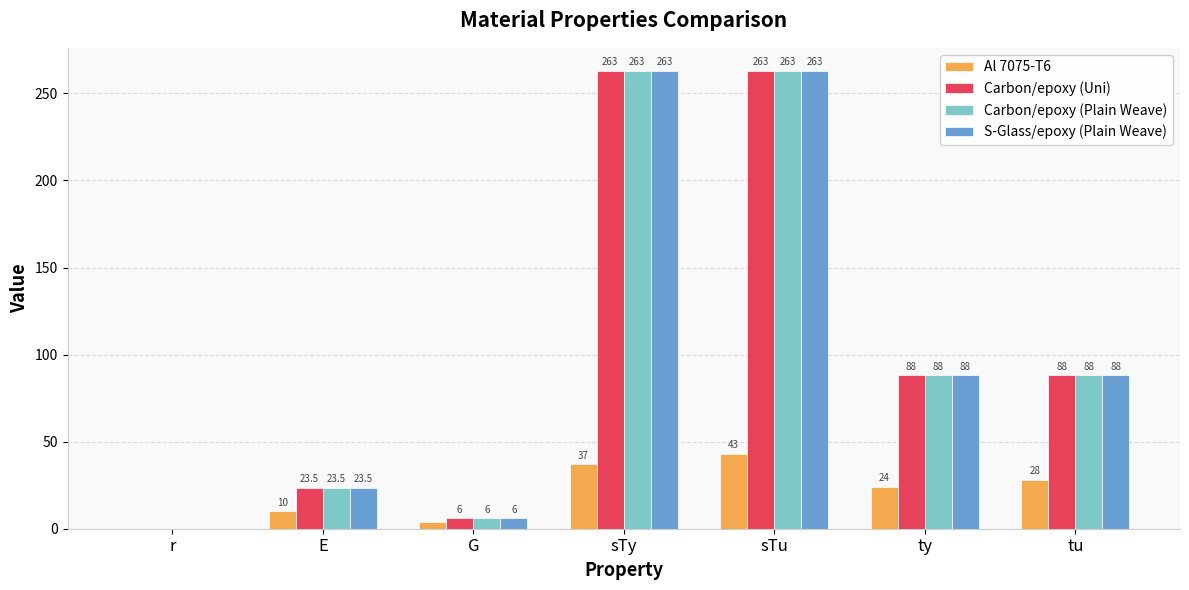

The value of Carbon/epoxy (Plain Weave) at r is 0.1. True or false?

True